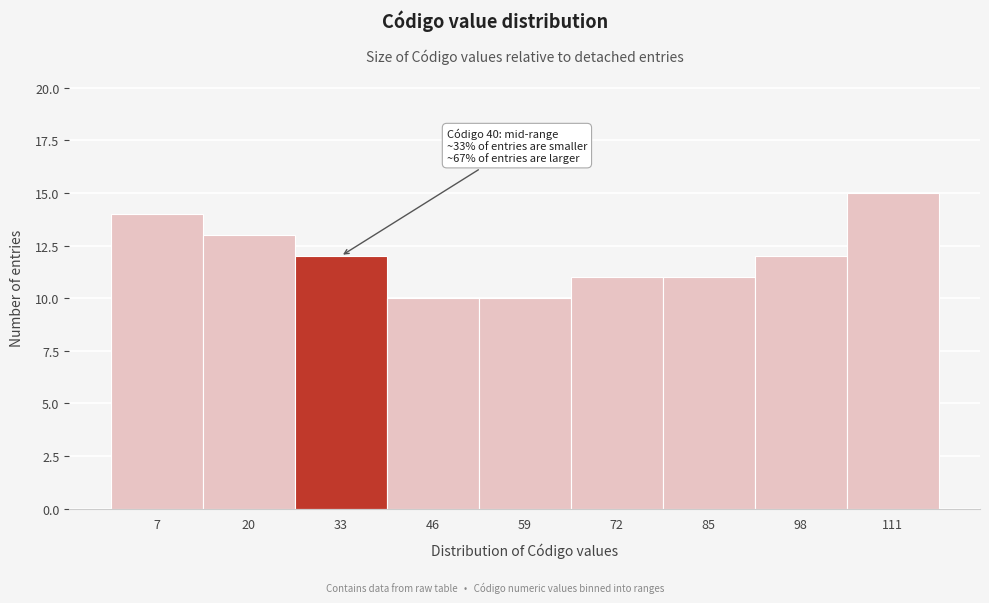

Reading left to right, extract all data points from this chart.

7=14	20=13	33=12	46=10	59=10	72=11	85=11	98=12	111=15